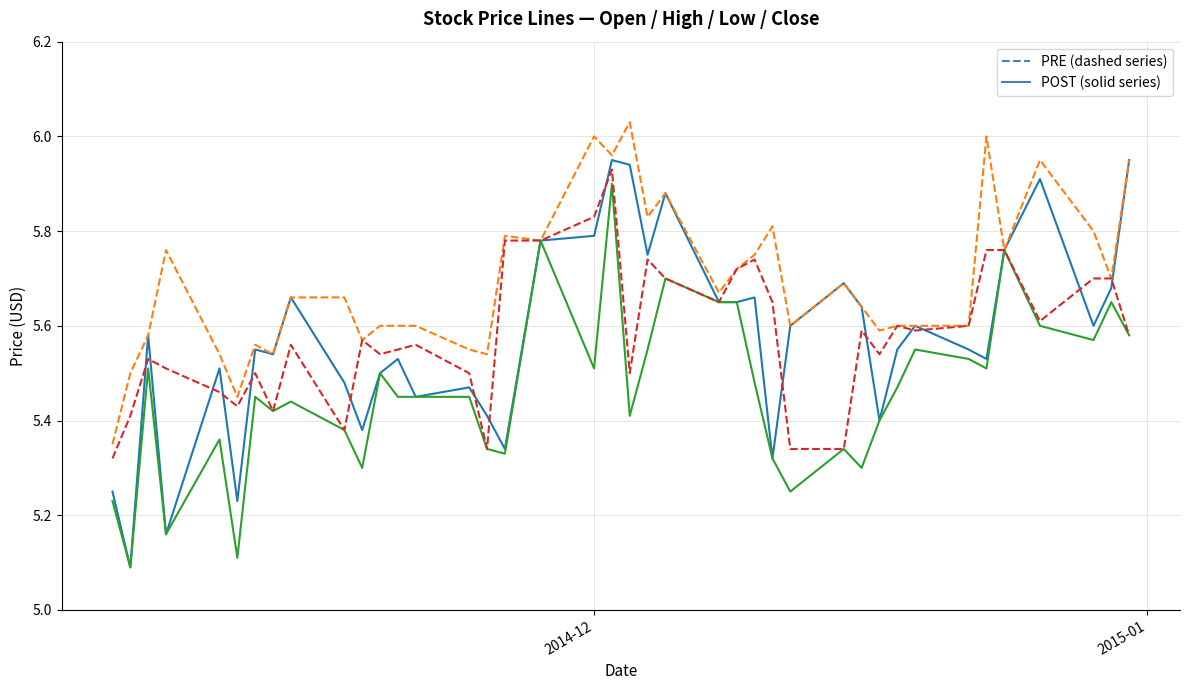

What is the minimum value shown in the chart?

5.1